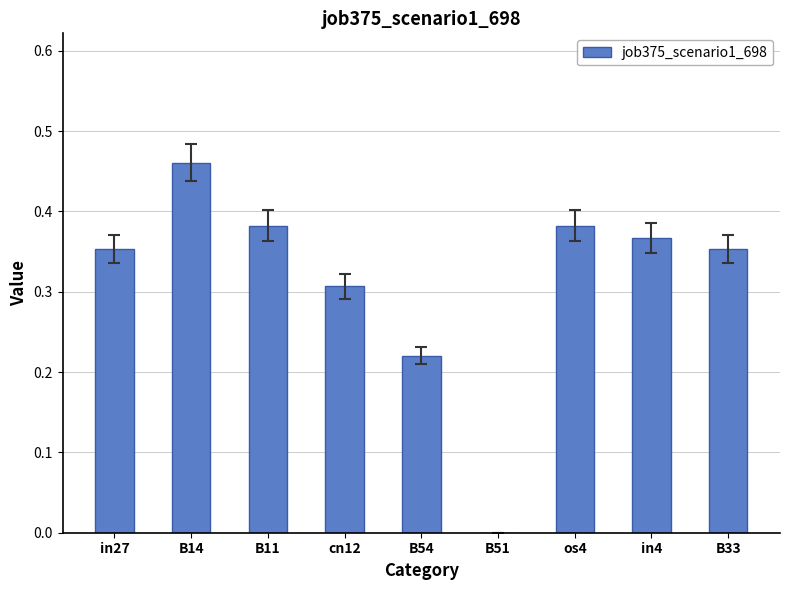

Which label corresponds to the largest value in the chart?

B14